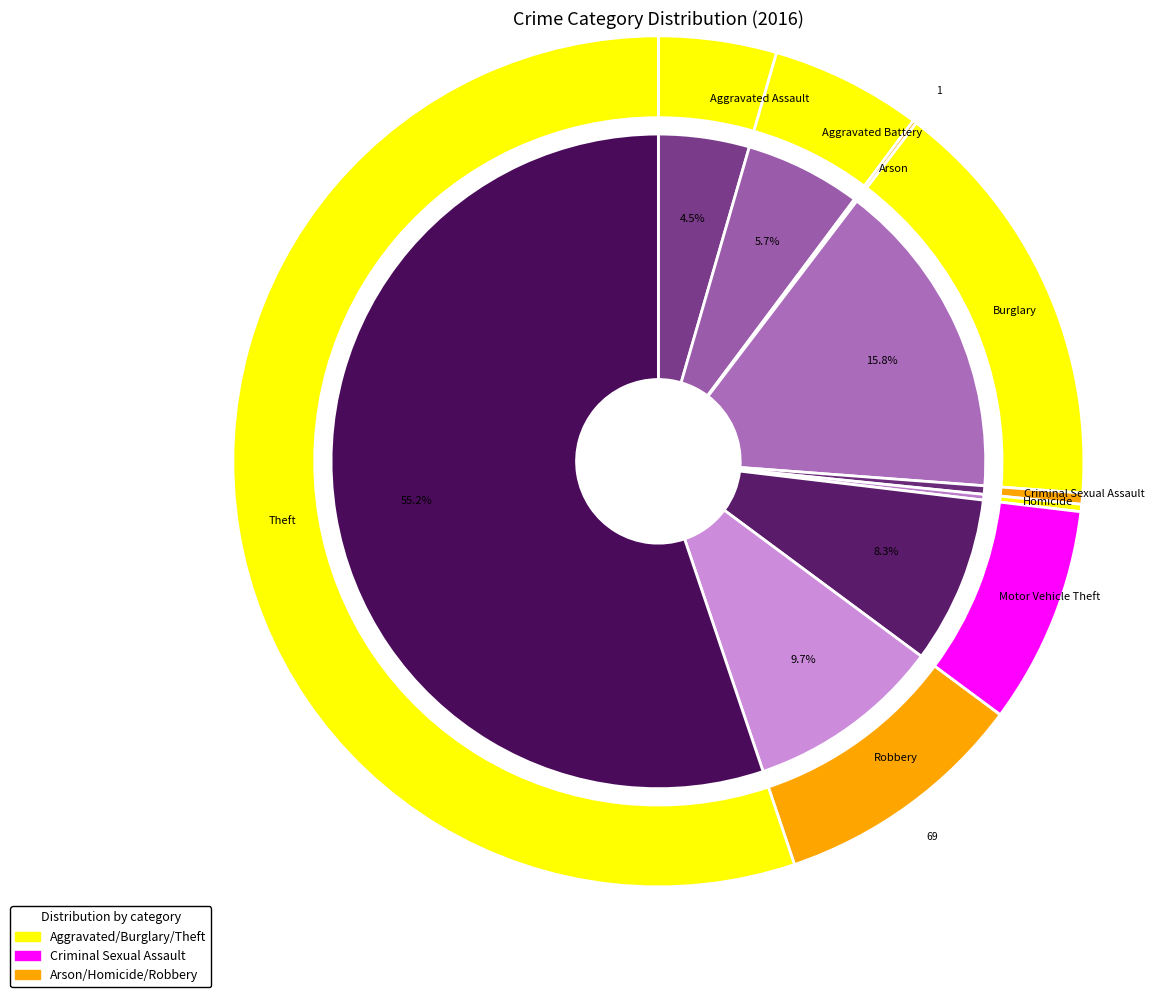

To the nearest percent, what percentage of the pie is Aggravated Assault?

4%